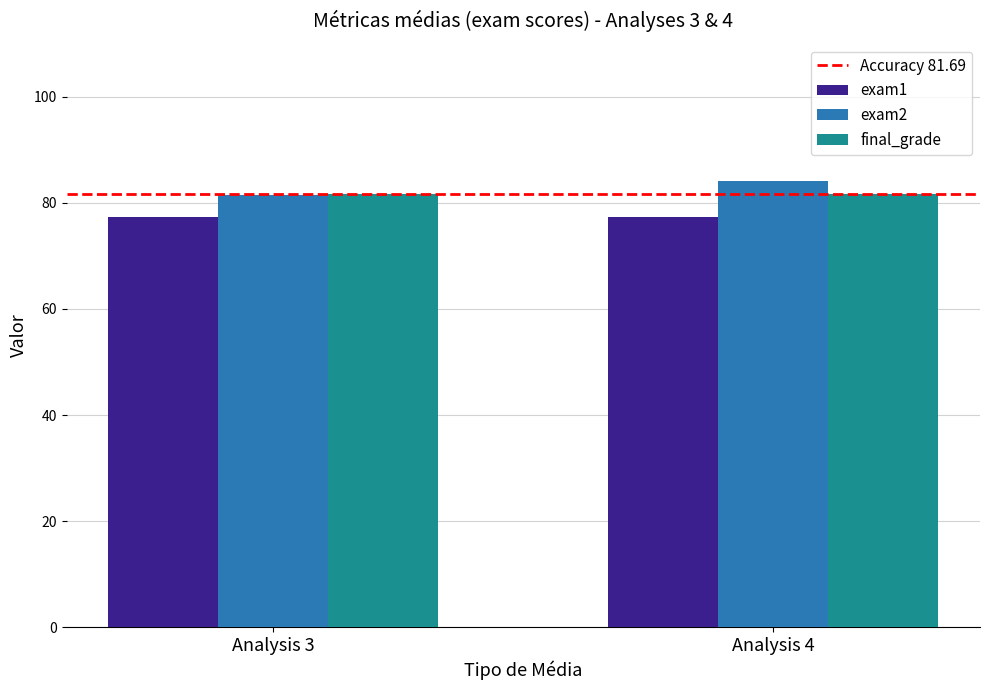

Reading left to right, list all the values displayed in this chart.

exam1: Analysis 3=77.3	Analysis 4=77.3
exam2: Analysis 3=81.5	Analysis 4=84.2
final_grade: Analysis 3=81.7	Analysis 4=81.7